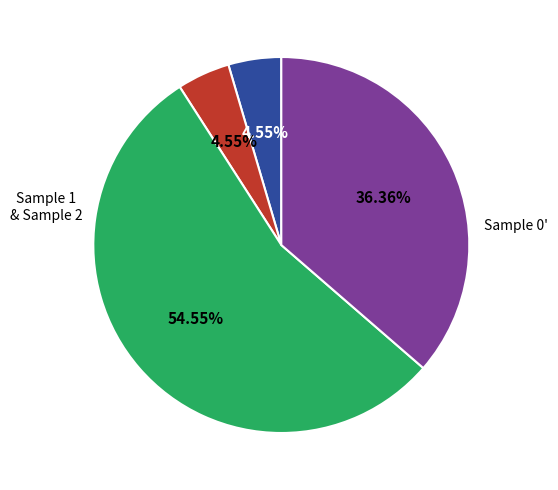

Does any single category account for the majority?

Yes